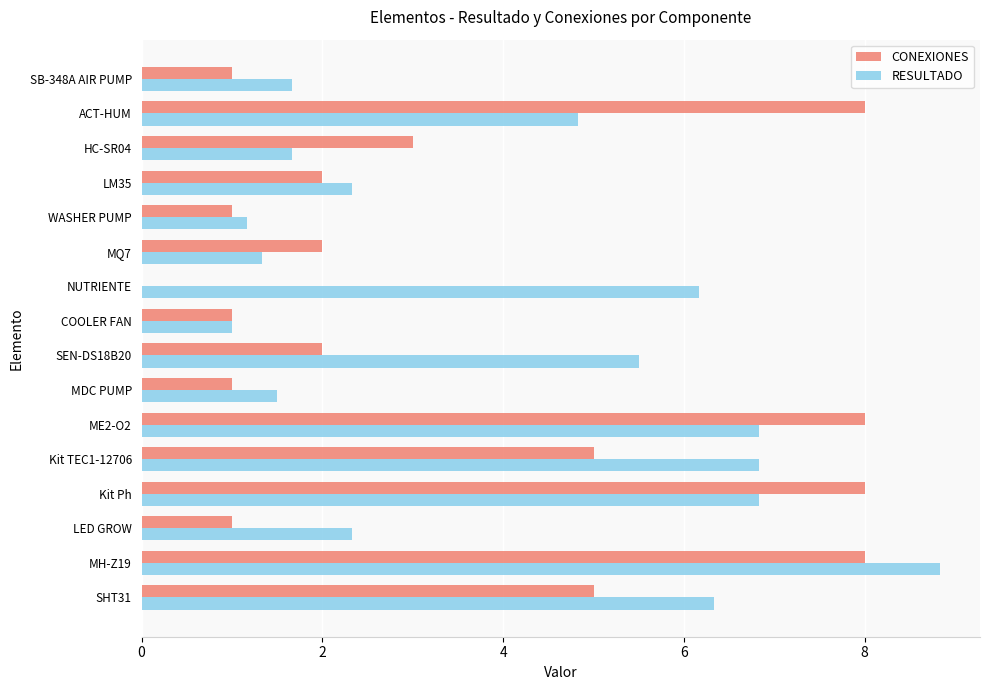

The value of RESULTADO at MQ7 is 1.3. True or false?

True